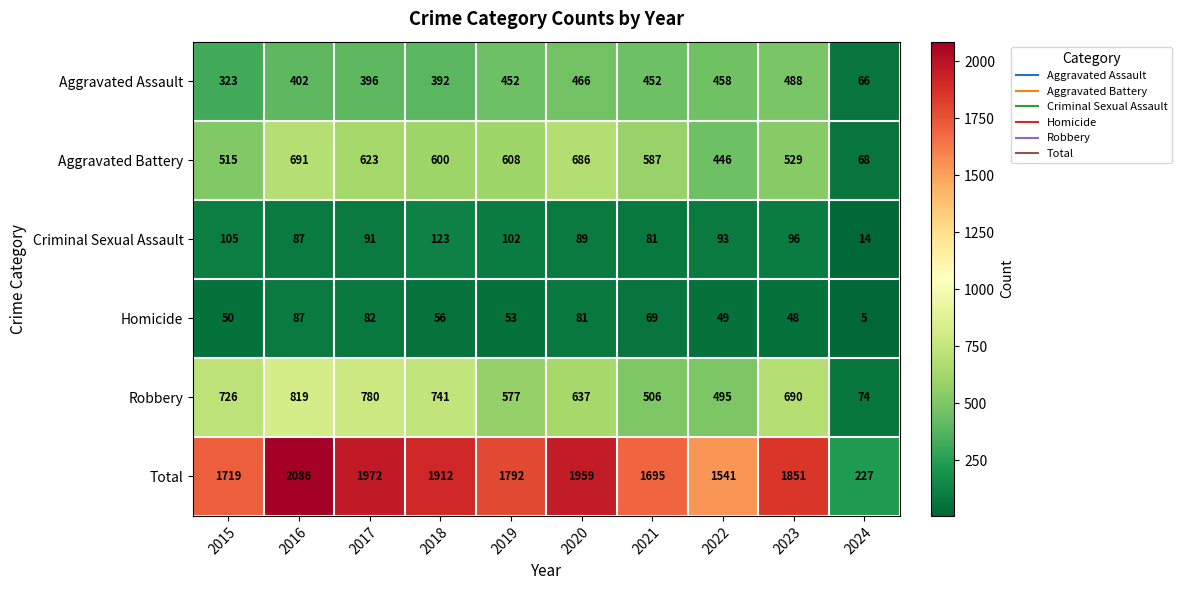

Rank the series at 2019 from highest to lowest value.

Total, Aggravated Battery, Robbery, Aggravated Assault, Criminal Sexual Assault, Homicide